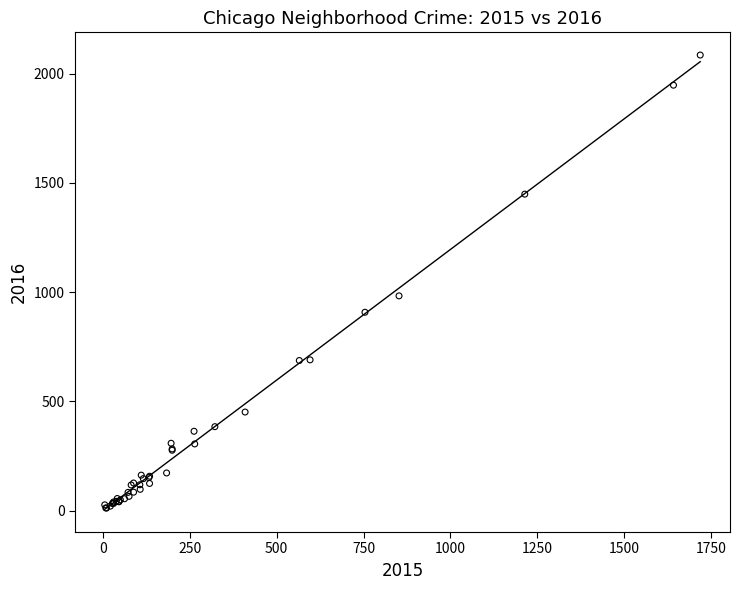

What Y value in the scatter plot is closest to 1048?

983